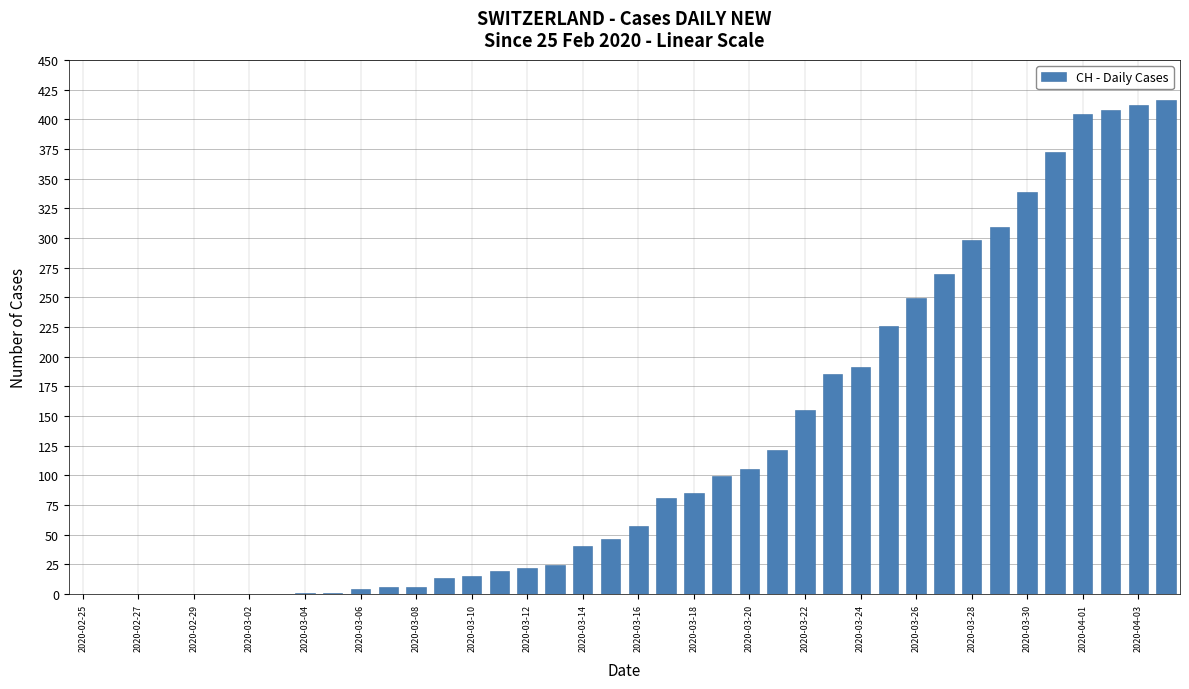

What is the maximum value shown in the chart?

416